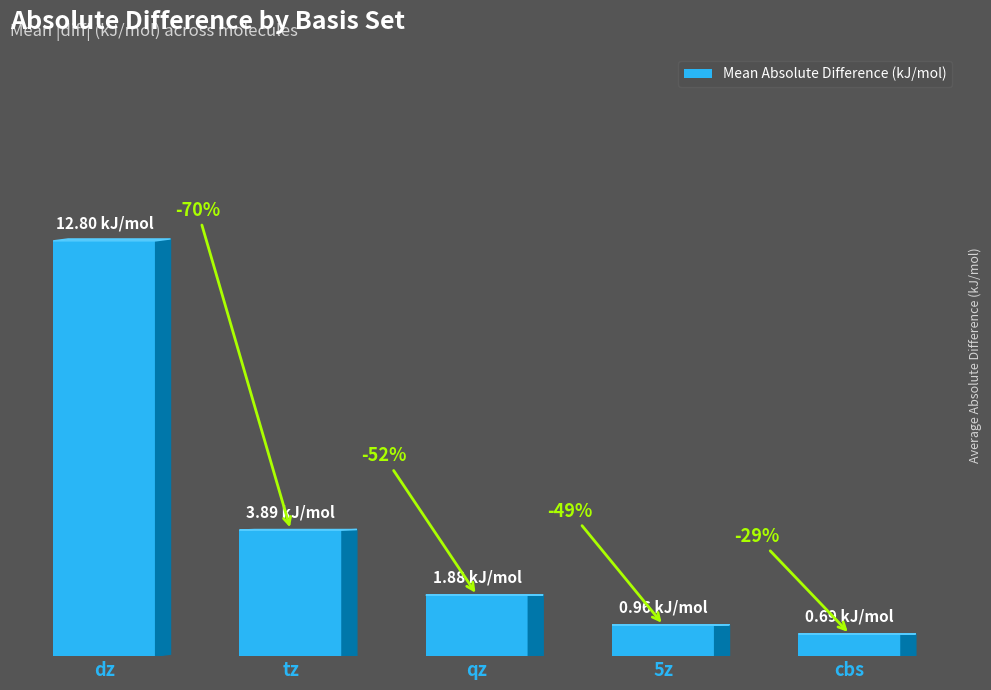

True or false: the data shows 0.7 at qz.

False